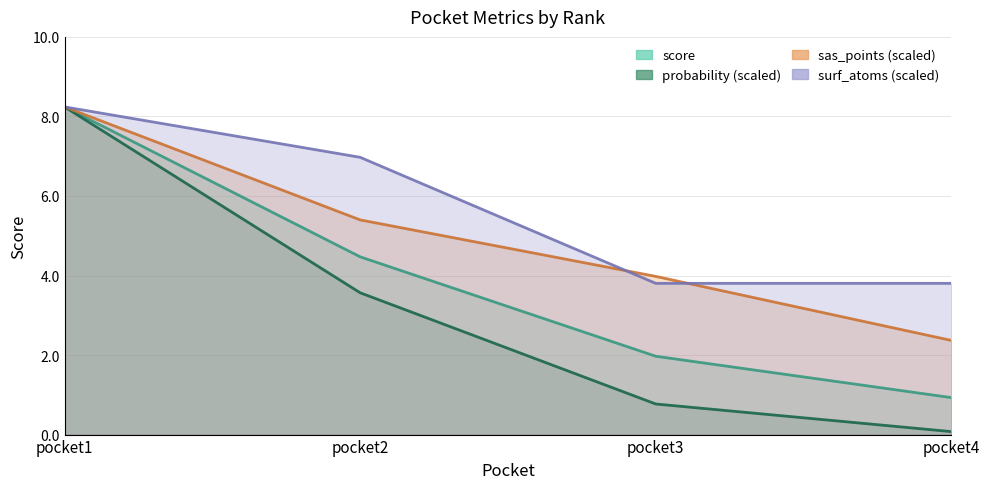

What is the difference between the sas_points values at pocket1 and pocket3?

4.3